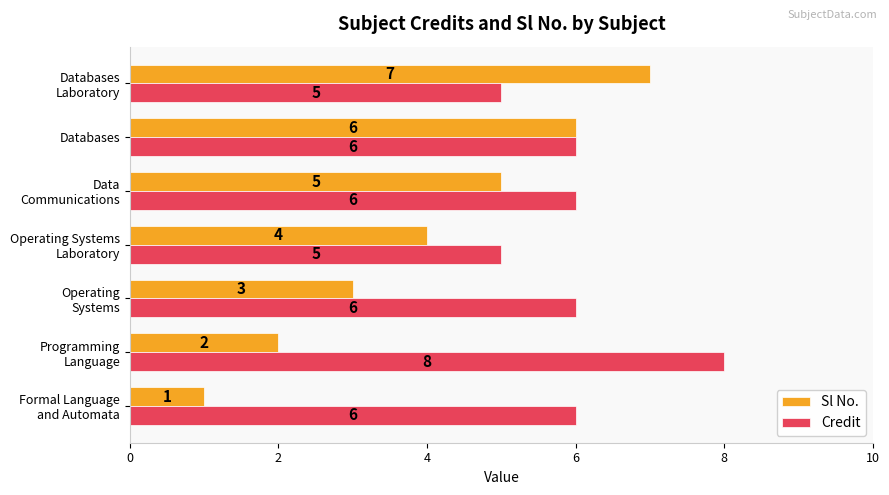

Which series has the widest spread of values?

Sl No.